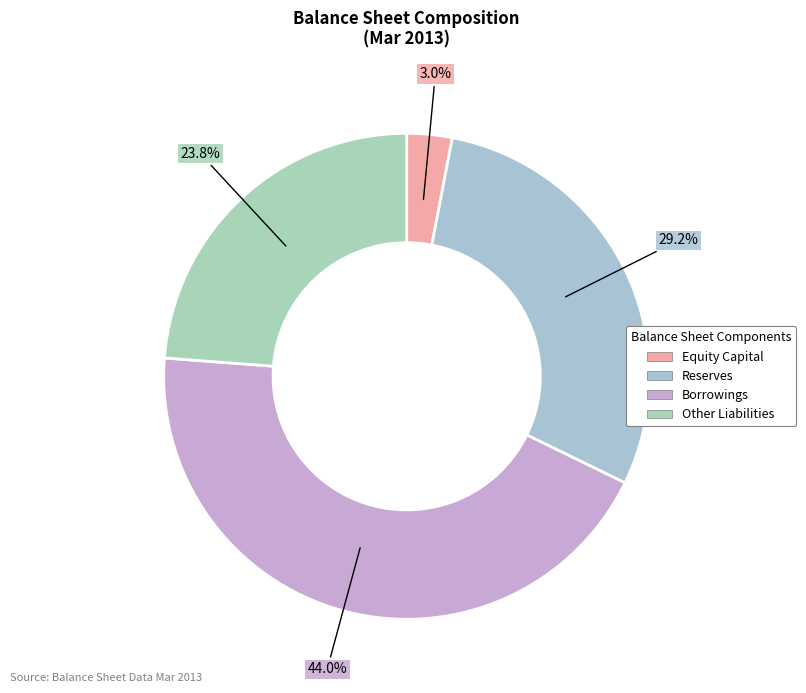

How many slices are in this pie chart?

4